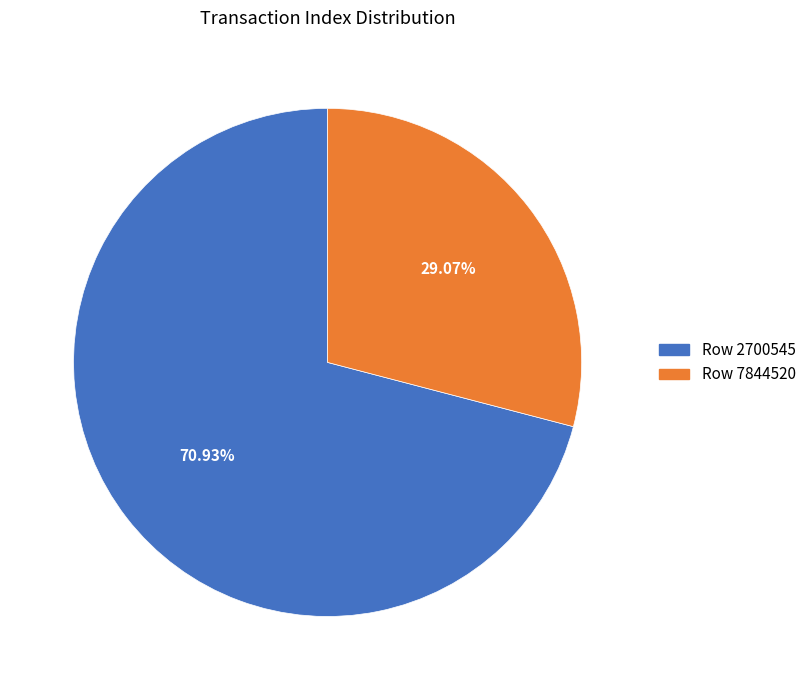

What portion of the pie excludes Row 7844520?

70.9%